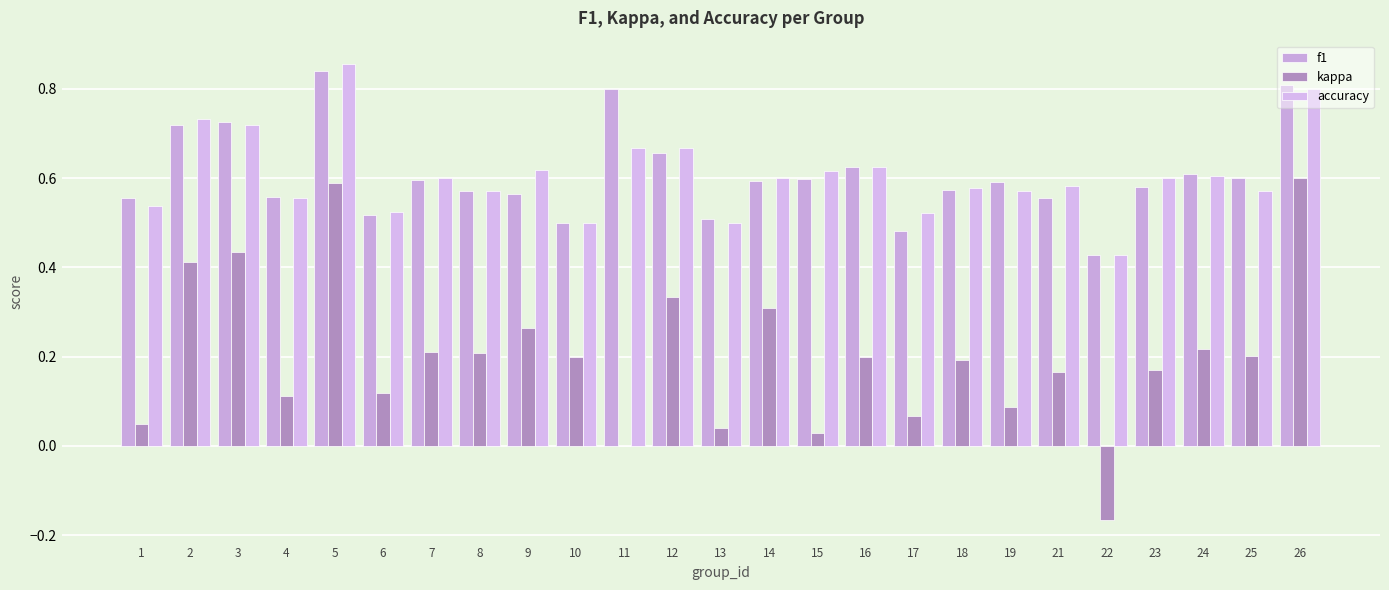

What is the highest value of the f1 series?

0.8